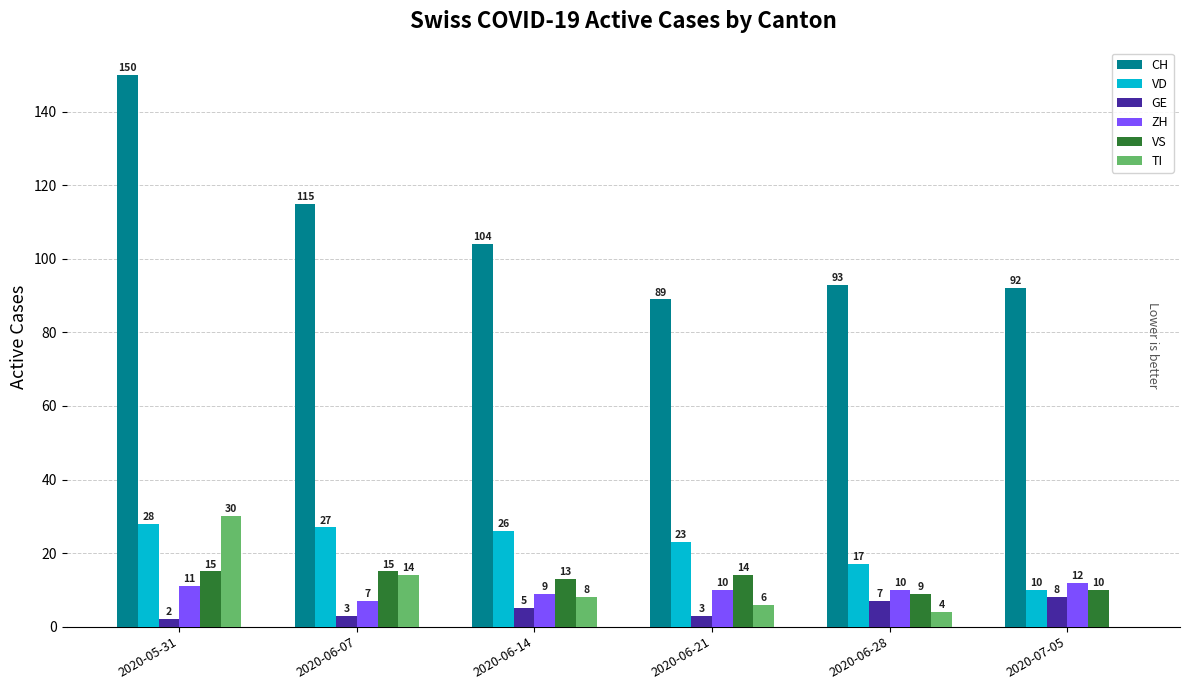

What is the maximum value shown in the chart?

150